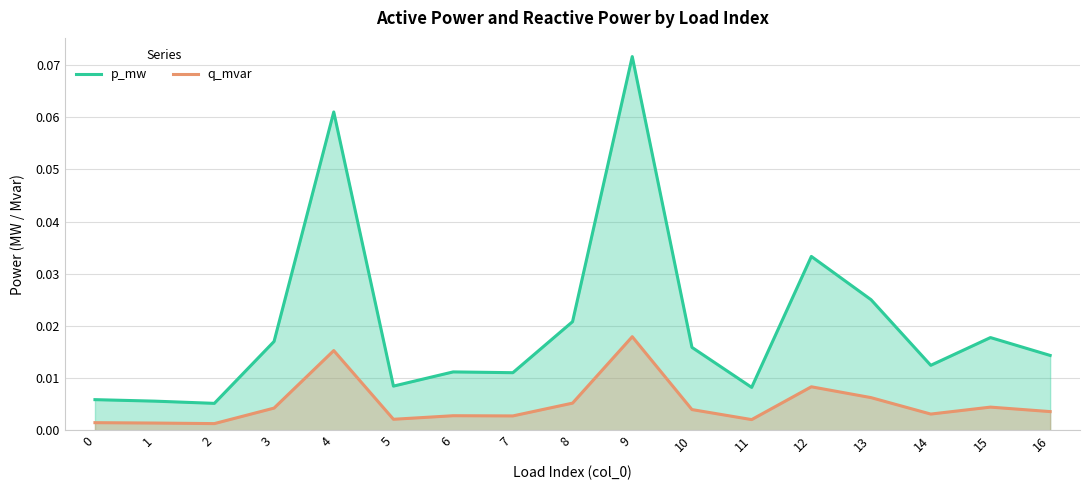

Is it true that p_mw equals 0.0 at 5?

True